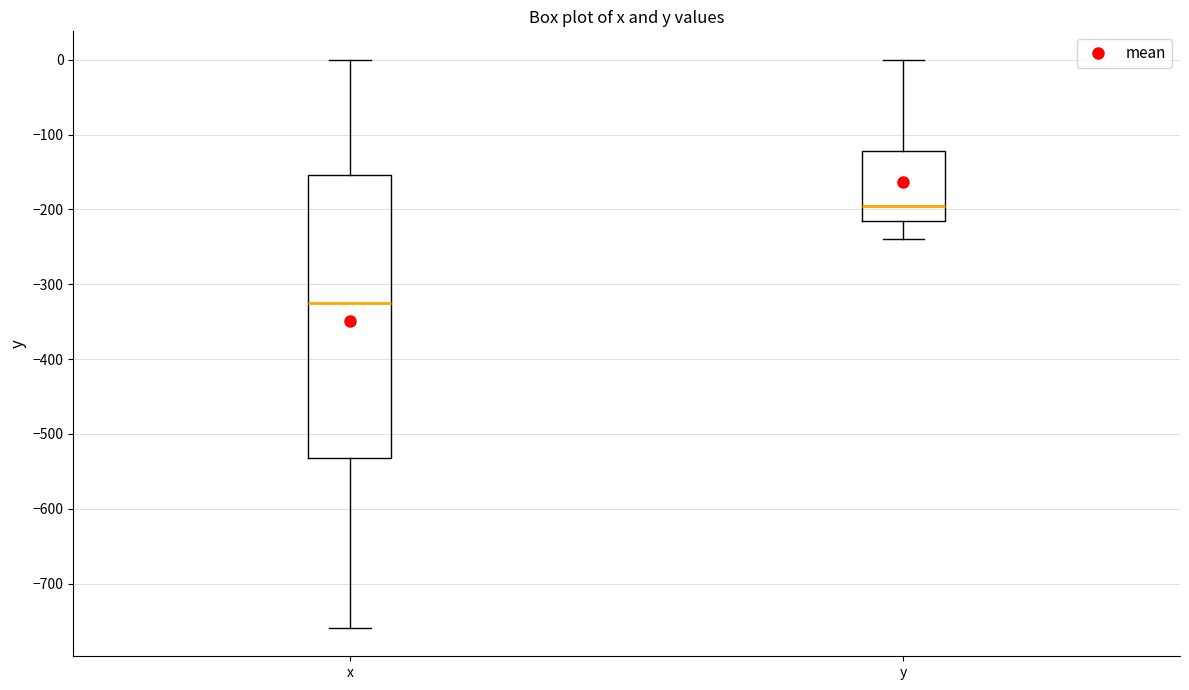

Reading left to right, transcribe this box plot: for each box, give where its median line is, the range the box spans, and where its two whiskers end, as read against the y-axis. The values are not printed on the chart, so give them approximately, as read against the axis.

x: median -320, box -530 to -150, whiskers -760 to 0
y: median -200, box -220 to -120, whiskers -240 to 0